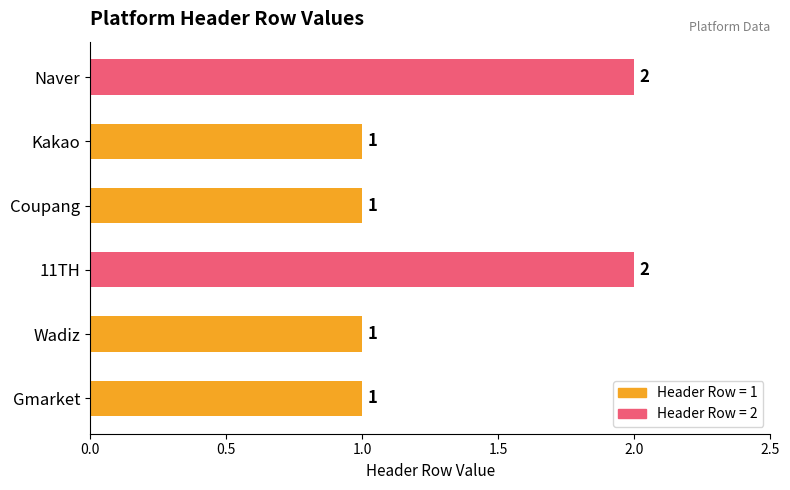

Is it true that the value at Coupang is 1?

True